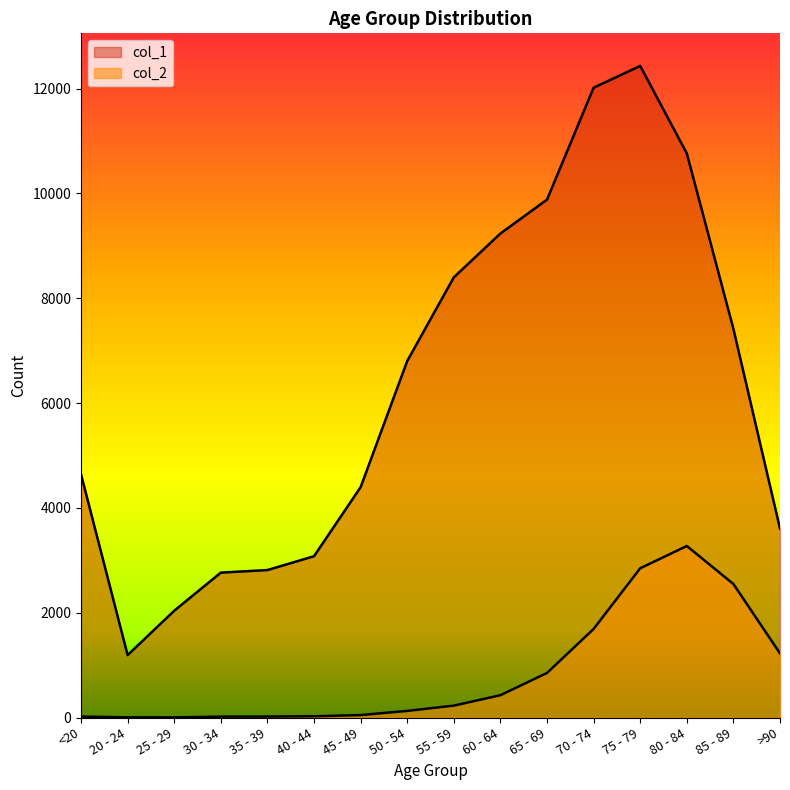

What is the sum of the col_1 values at 80 - 84 and 50 - 54?

17567